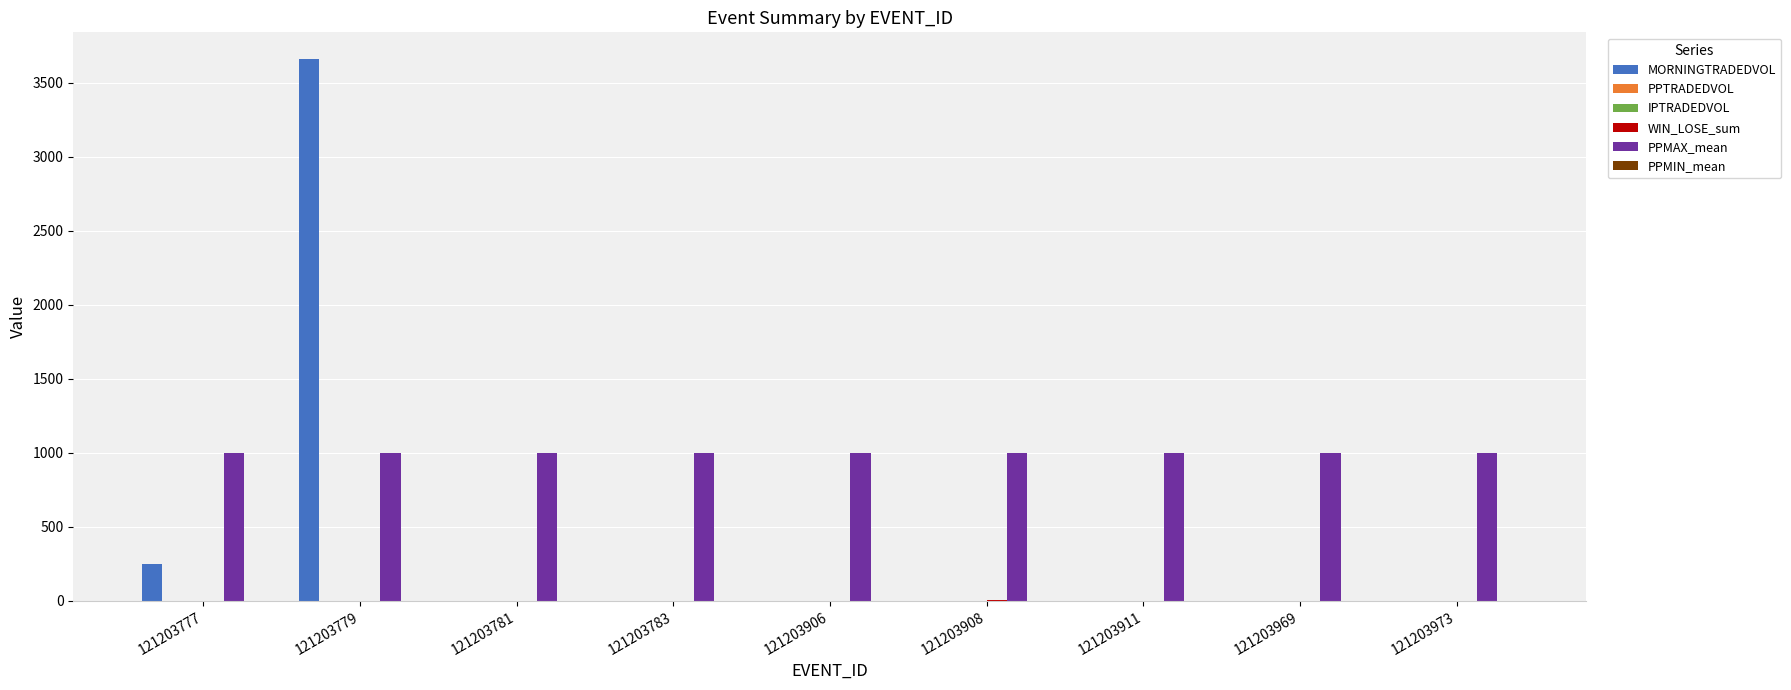

Is the value of PPMIN_mean at 121203906 greater than the value of MORNINGTRADEDVOL at 121203973?

Yes